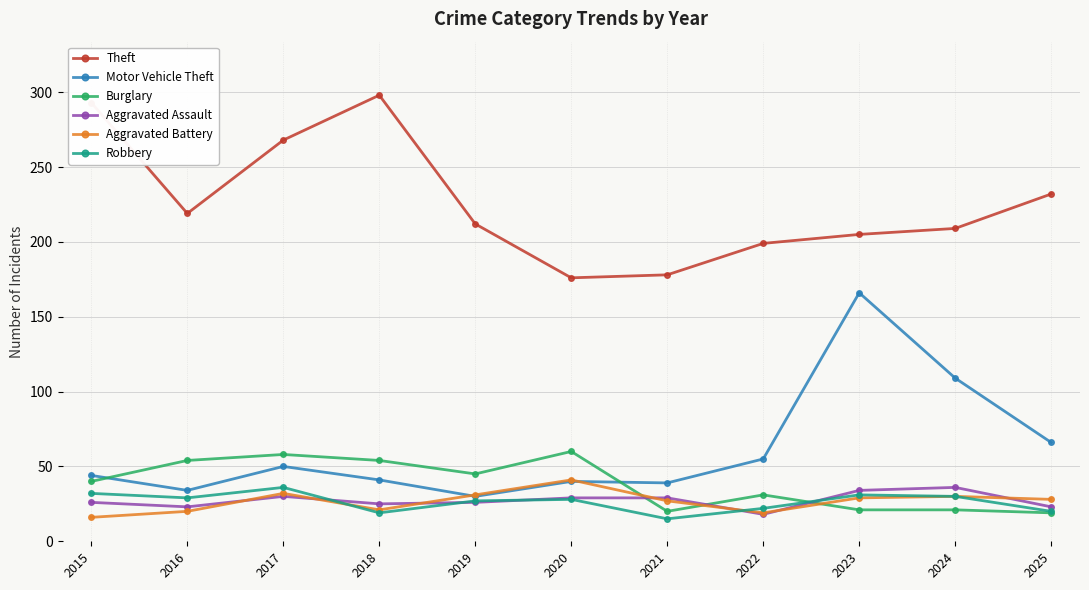

Which label corresponds to the largest value in the chart?

2018